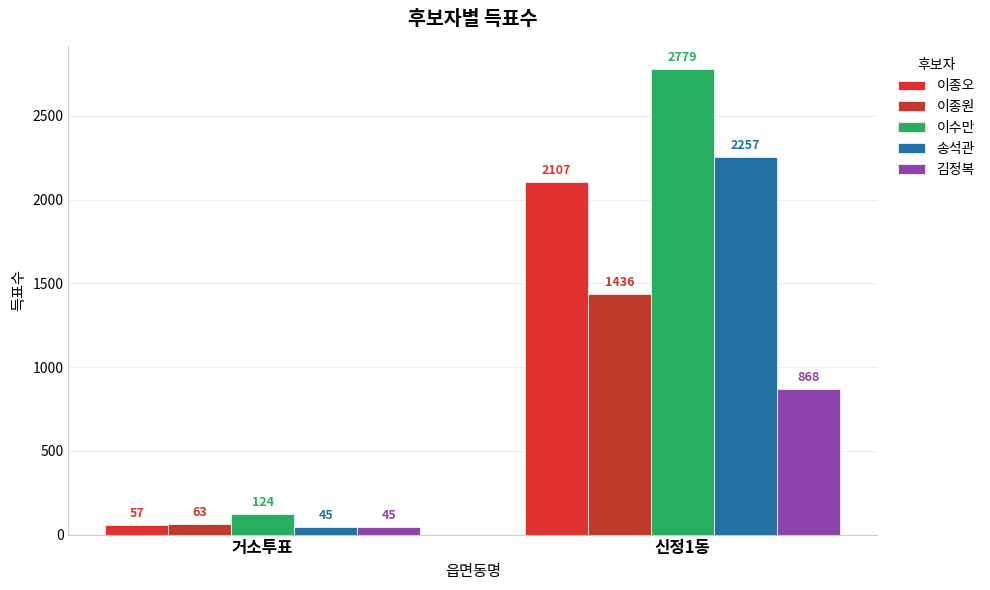

At how many categories does at least one series exceed 1899?

1